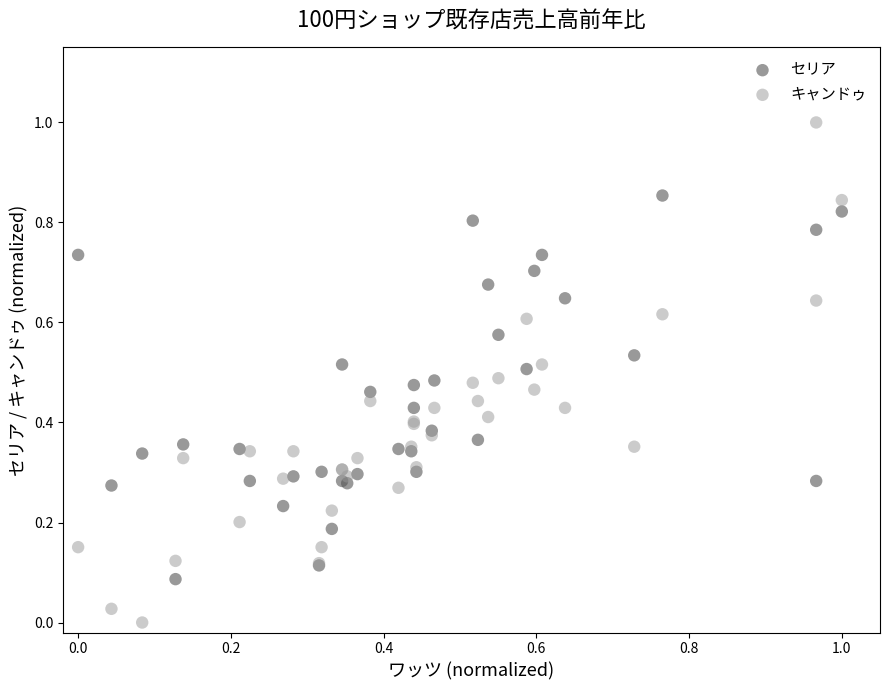

Which series reaches the maximum Y coordinate?

キャンドゥ